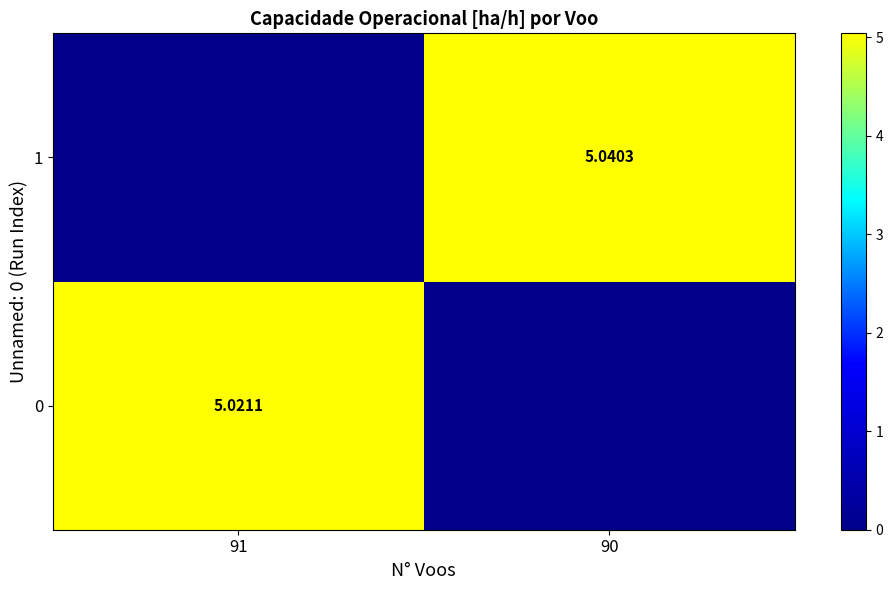

Where is 0 nearest to the value 2?

90